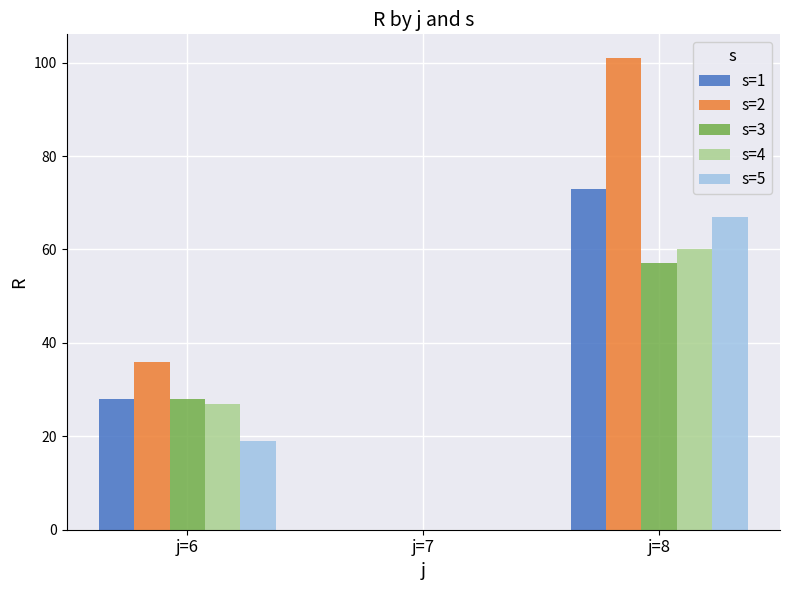

Count the number of categories in the chart.

3